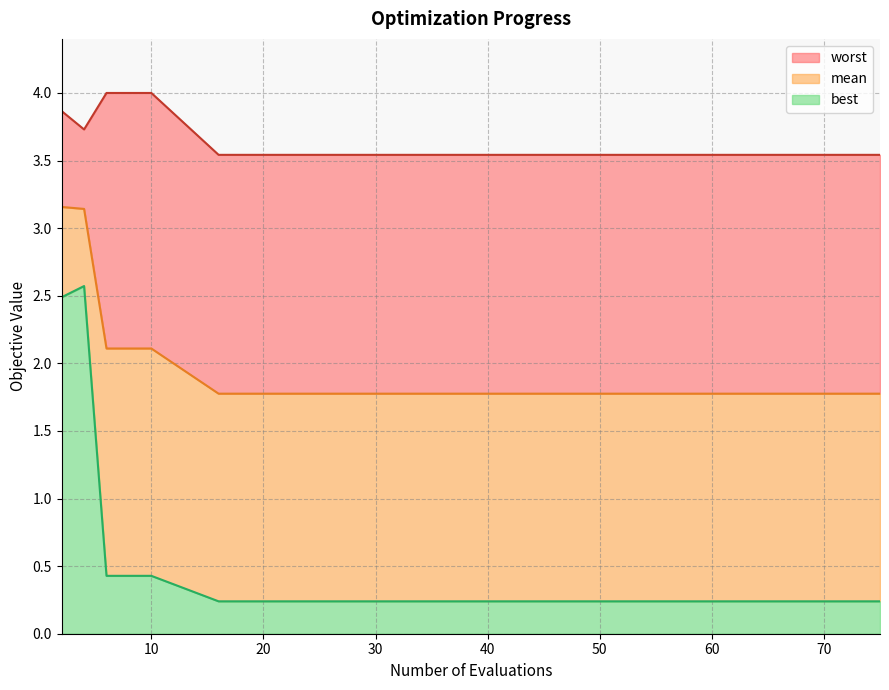

At which category is the sum across all series the highest?

2